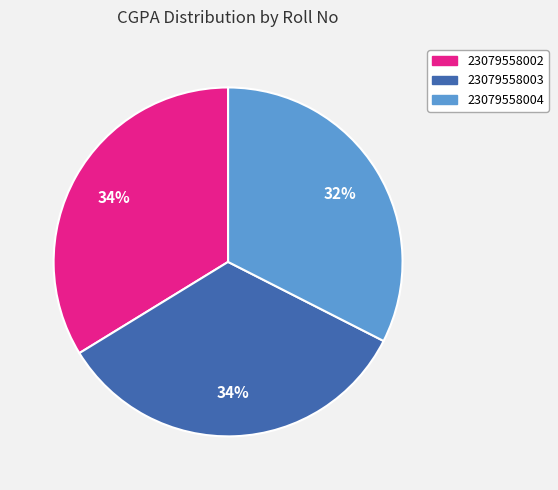

Is 23079558002 the majority of the pie?

No